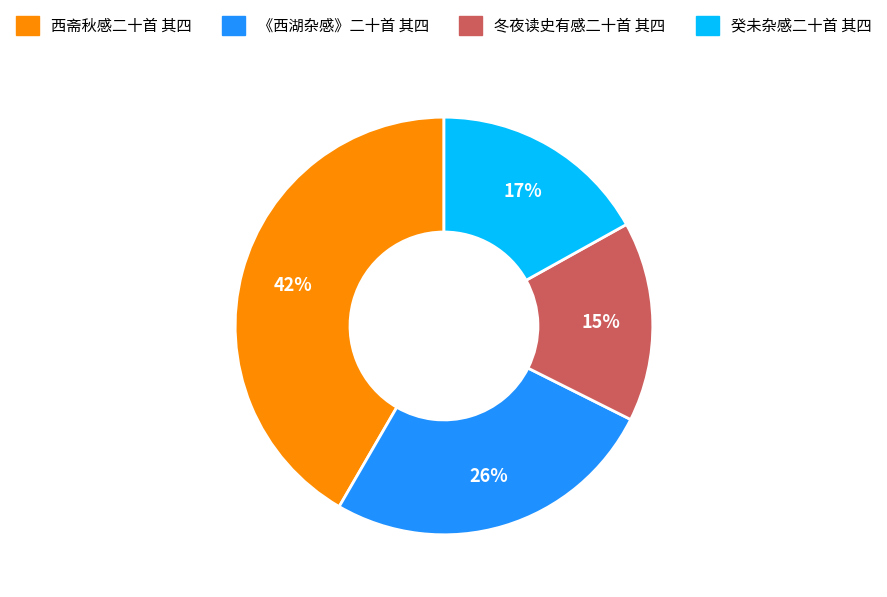

Is 癸未杂感二十首 其四 the majority of the pie?

No